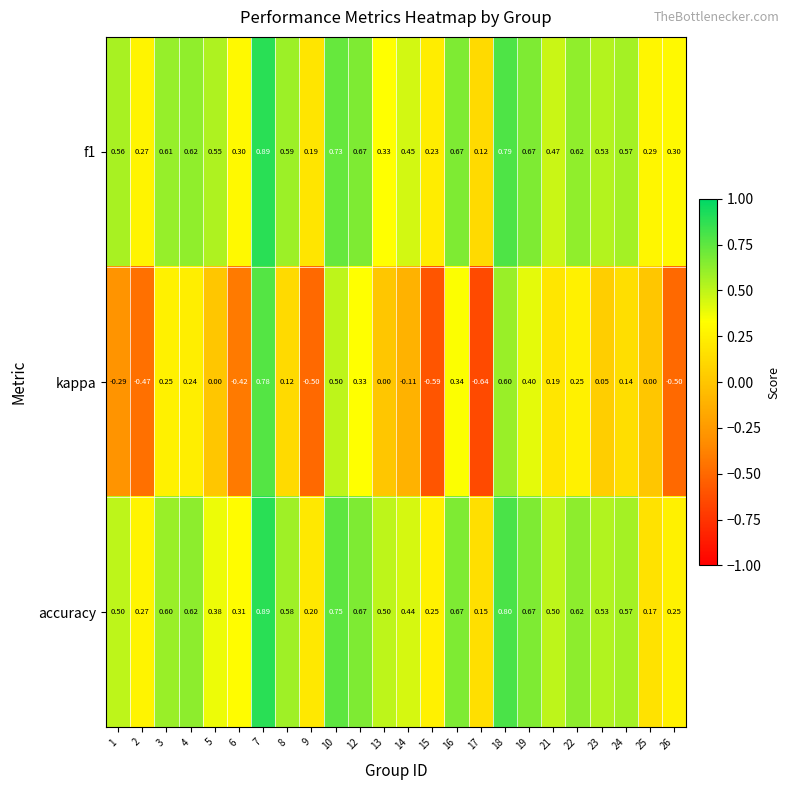

Between 1 and 13, which series saw the biggest shift?

kappa